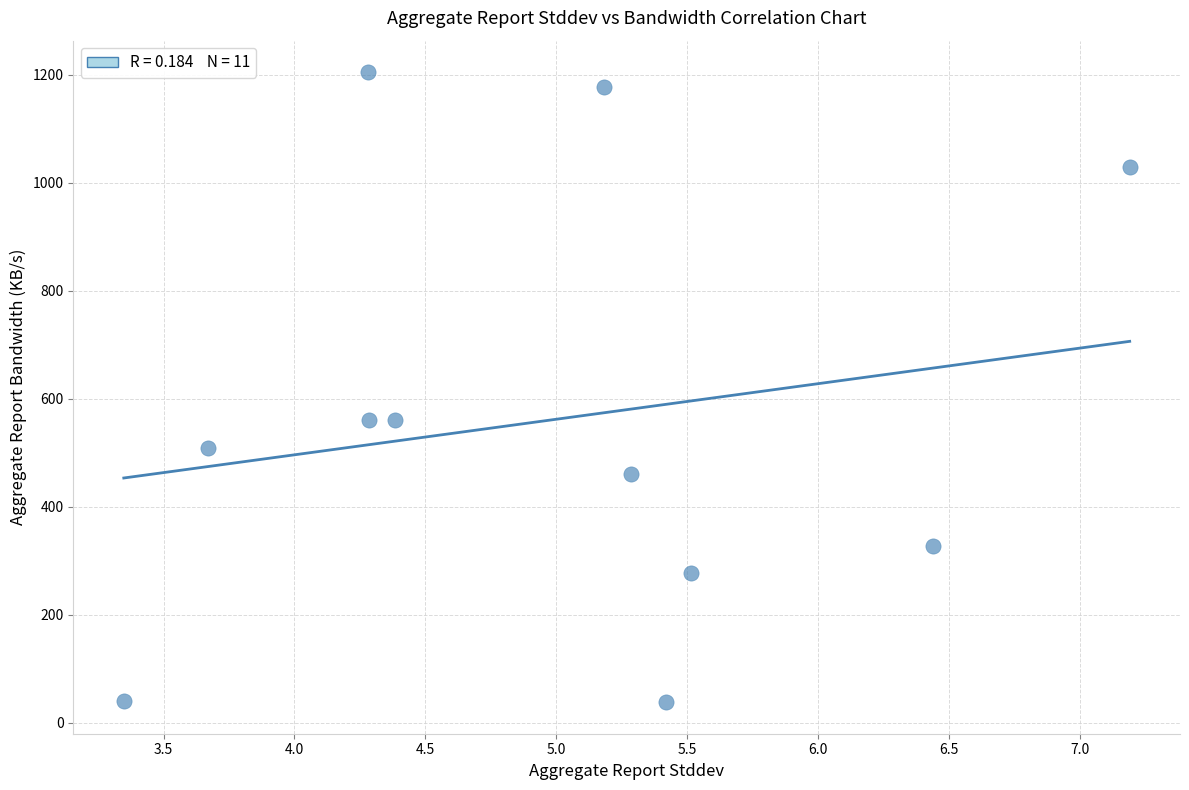

What is the range of Y values (max minus min)?

1166.5